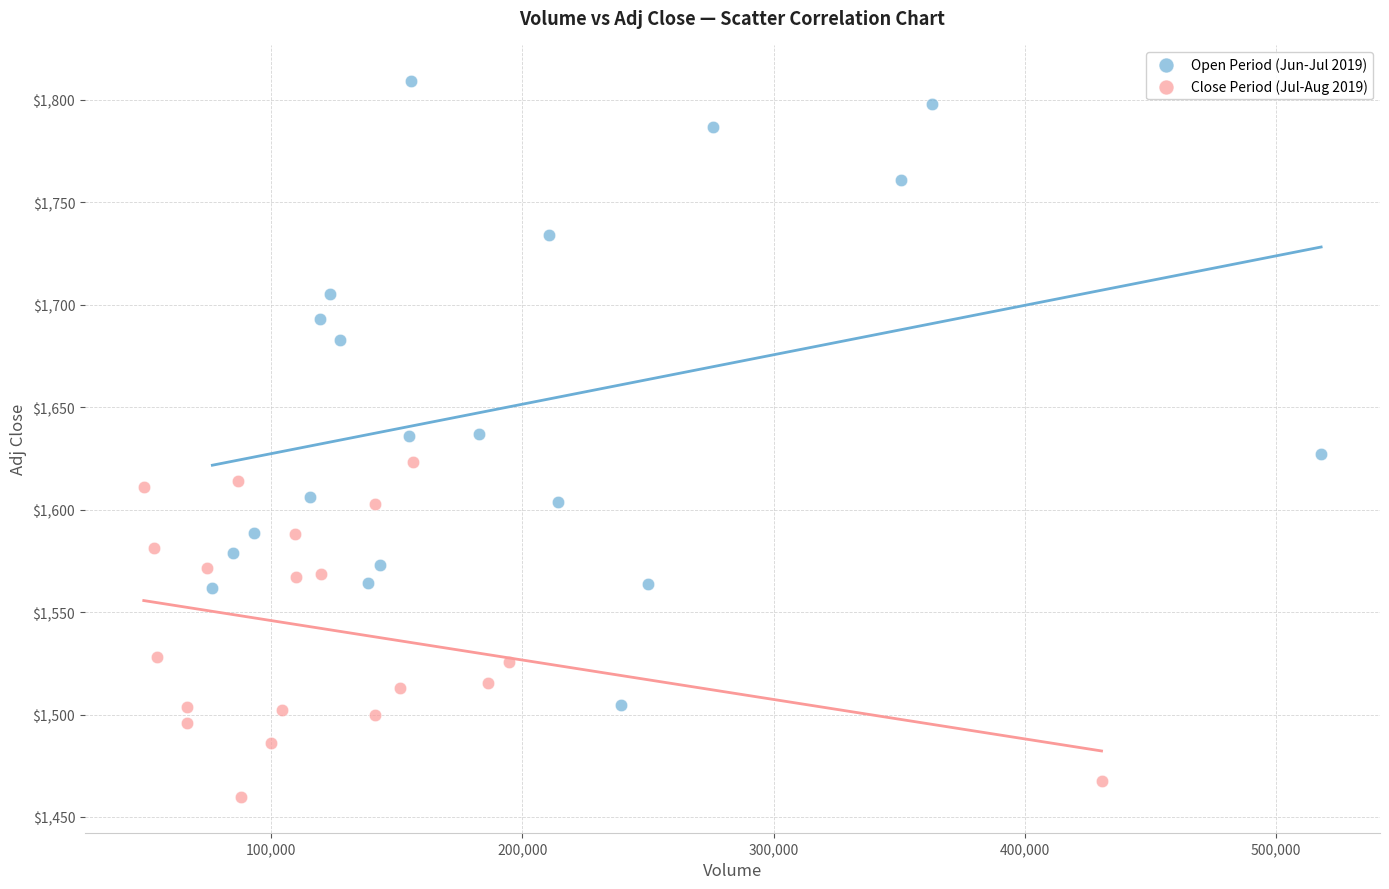

Which series reaches the maximum Y coordinate?

Open Period (Jun-Jul 2019)